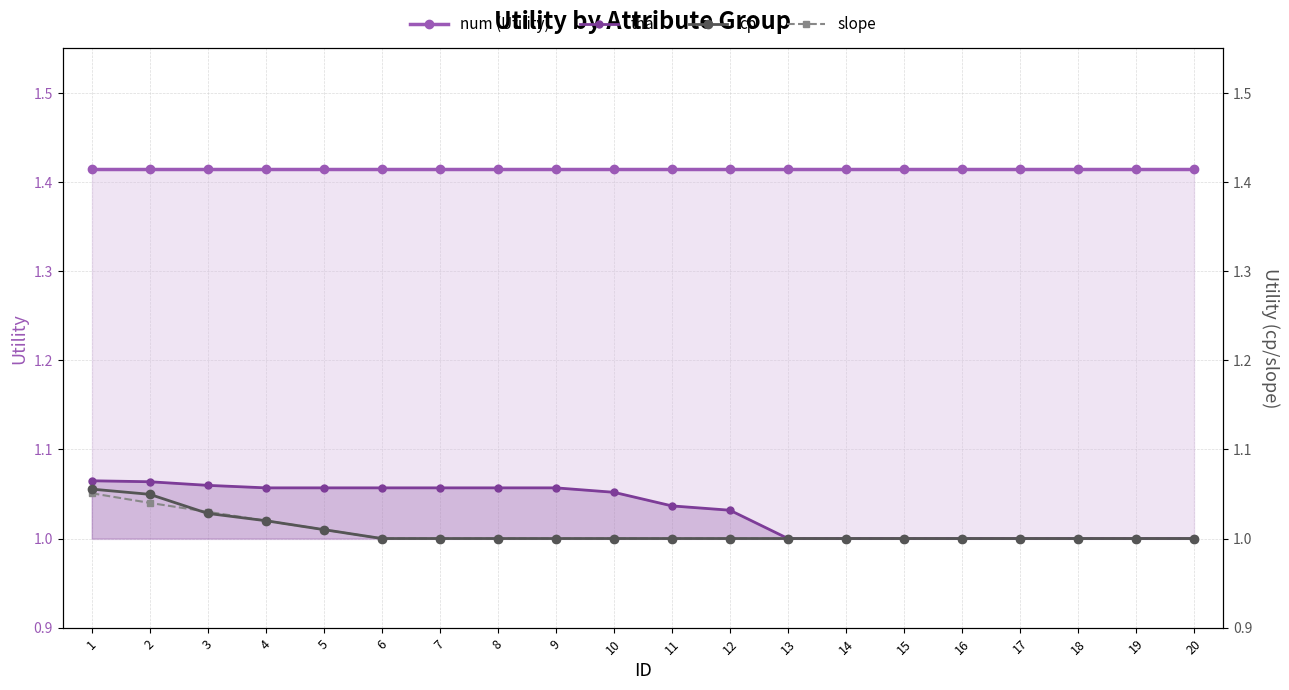

Reading left to right, list all the values displayed in this chart.

num (Utility): 1=1.4	2=1.4	3=1.4	4=1.4	5=1.4	6=1.4	7=1.4	8=1.4	9=1.4	10=1.4	11=1.4	12=1.4	13=1.4	14=1.4	15=1.4	16=1.4	17=1.4	18=1.4	19=1.4	20=1.4
thal: 1=1.1	2=1.1	3=1.1	4=1.1	5=1.1	6=1.1	7=1.1	8=1.1	9=1.1	10=1.1	11=1.0	12=1.0	13=1.0	14=1.0	15=1.0	16=1.0	17=1.0	18=1.0	19=1.0	20=1.0
cp: 1=1.1	2=1.0	3=1.0	4=1.0	5=1.0	6=1.0	7=1.0	8=1.0	9=1.0	10=1.0	11=1.0	12=1.0	13=1.0	14=1.0	15=1.0	16=1.0	17=1.0	18=1.0	19=1.0	20=1.0
slope: 1=1.1	2=1.0	3=1.0	4=1.0	5=1.0	6=1.0	7=1.0	8=1.0	9=1.0	10=1.0	11=1.0	12=1.0	13=1.0	14=1.0	15=1.0	16=1.0	17=1.0	18=1.0	19=1.0	20=1.0